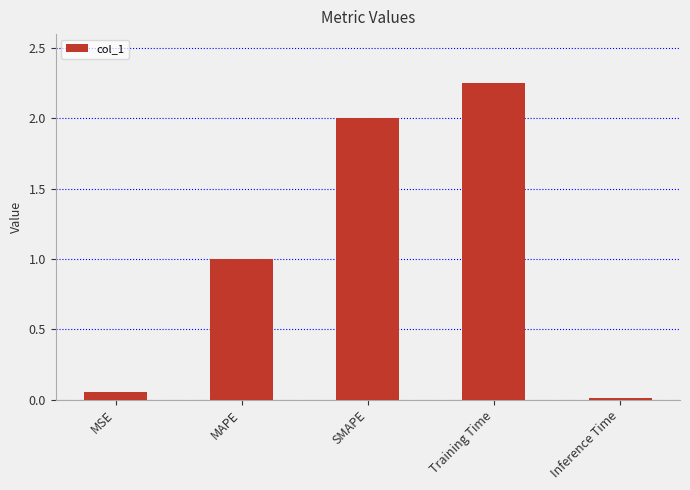

Which has a higher value, MAPE or SMAPE?

SMAPE